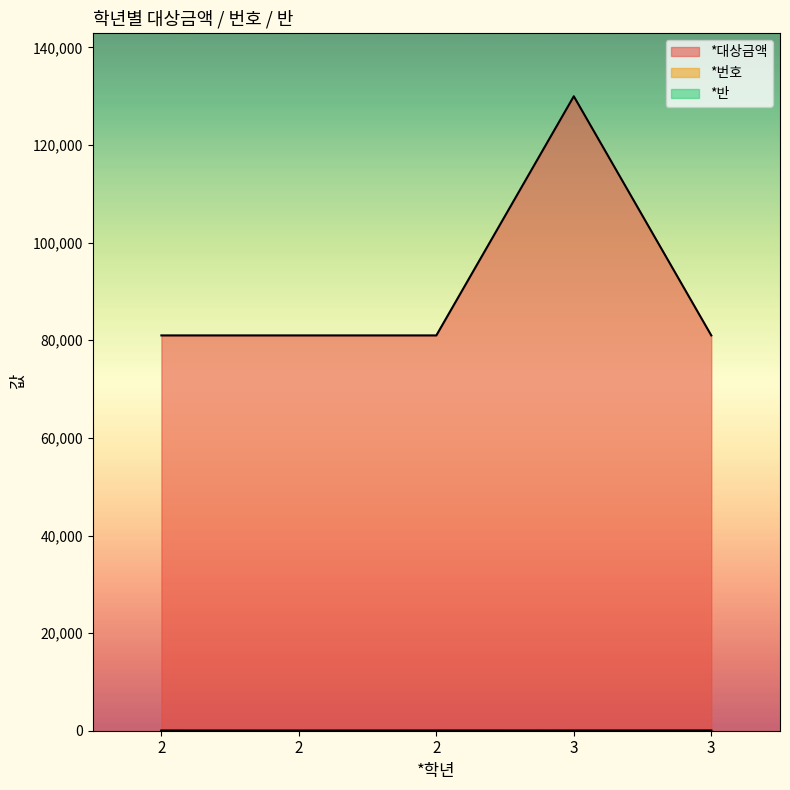

Which has a higher value, 3 or 2?

3